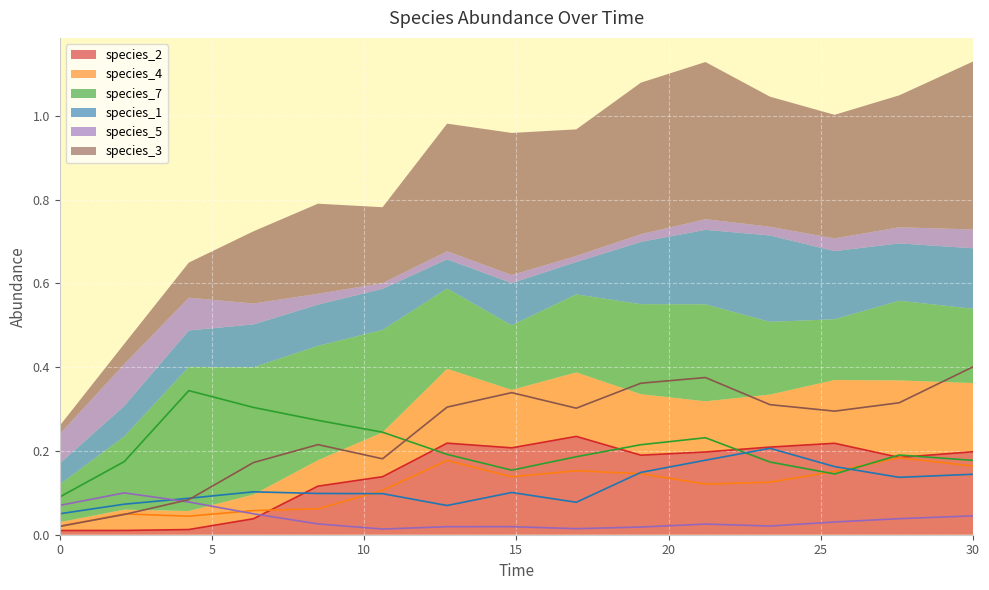

True or false: species_2 and species_3 cross at least once.

False